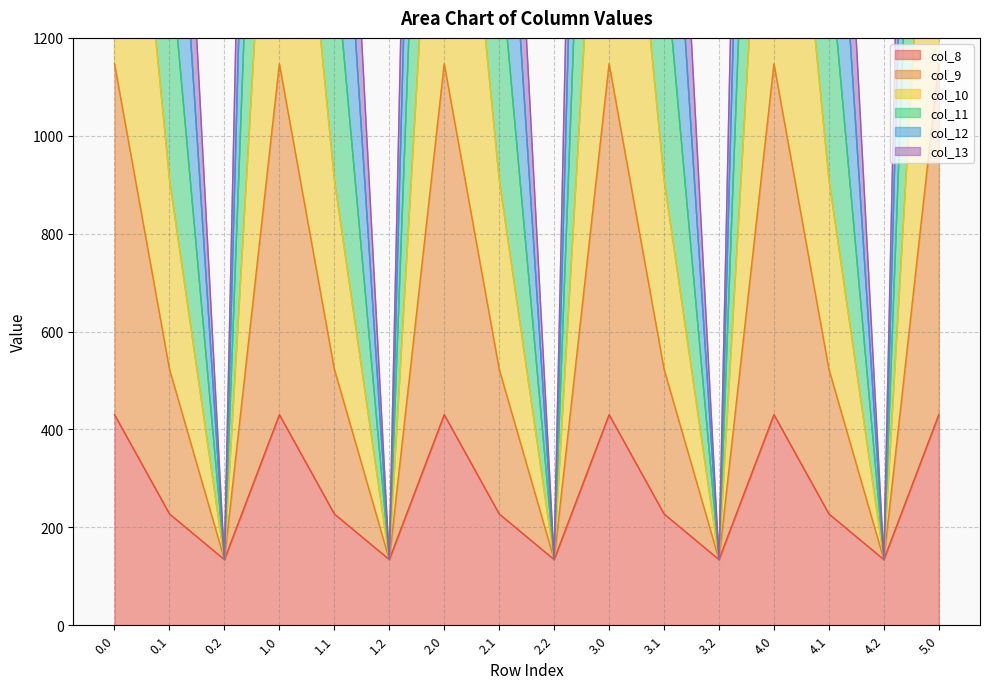

What are all the series names shown in the legend?

col_8, col_9, col_10, col_11, col_12, col_13